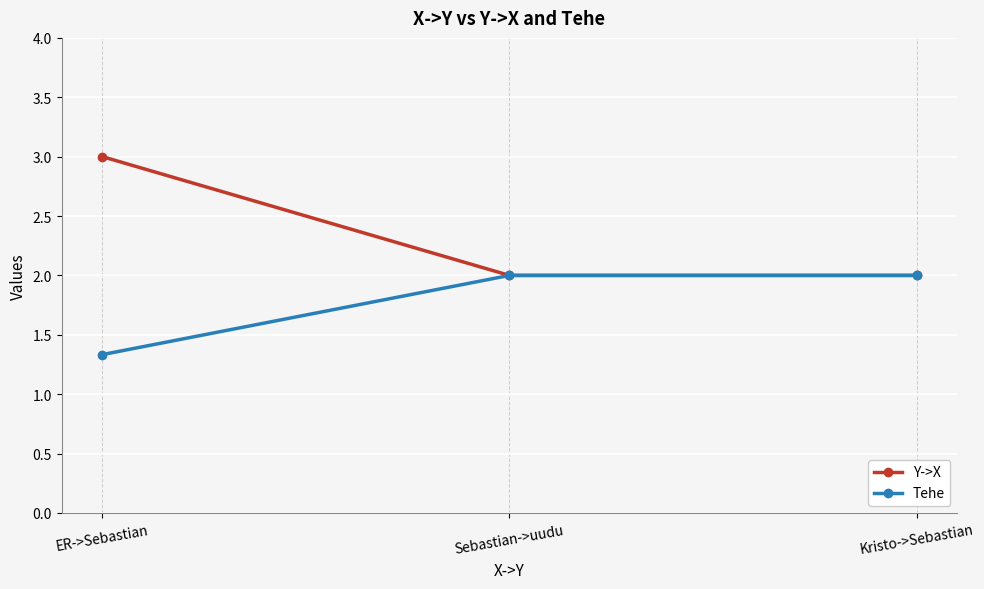

List the series in order of their peak value, lowest first.

Tehe, Y->X